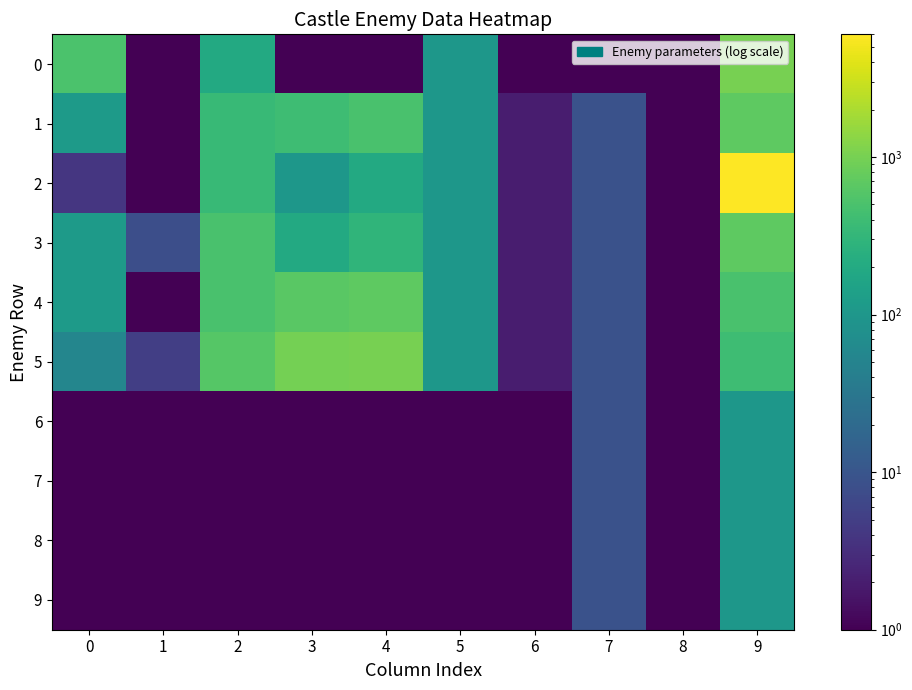

What is the difference between the highest and lowest values at 5?

99.9